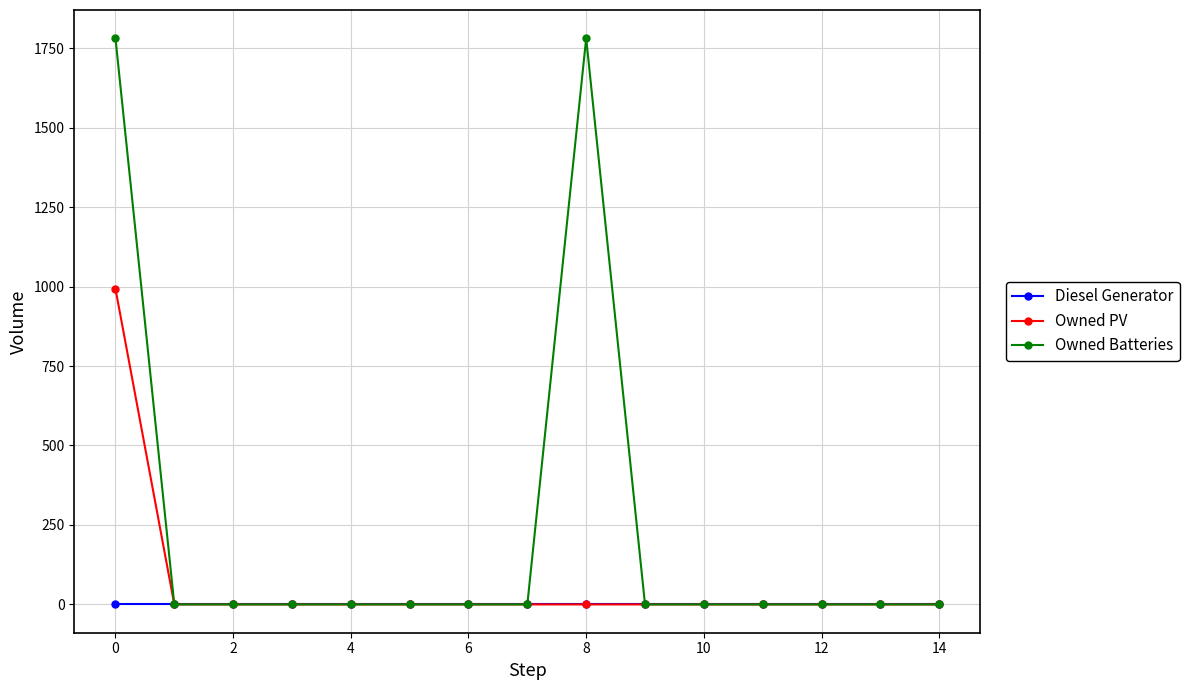

Which series has the largest total across all categories?

Owned Batteries